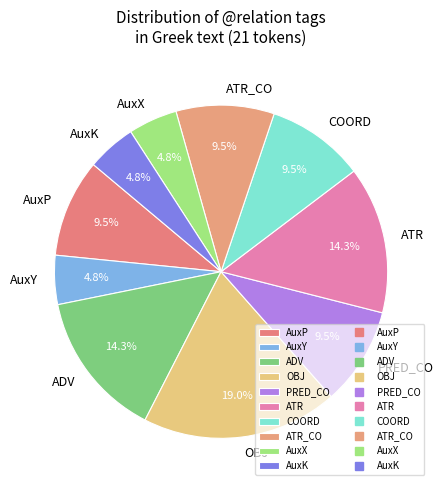

To the nearest percent, what is the combined percentage of COORD and AuxY?

14%